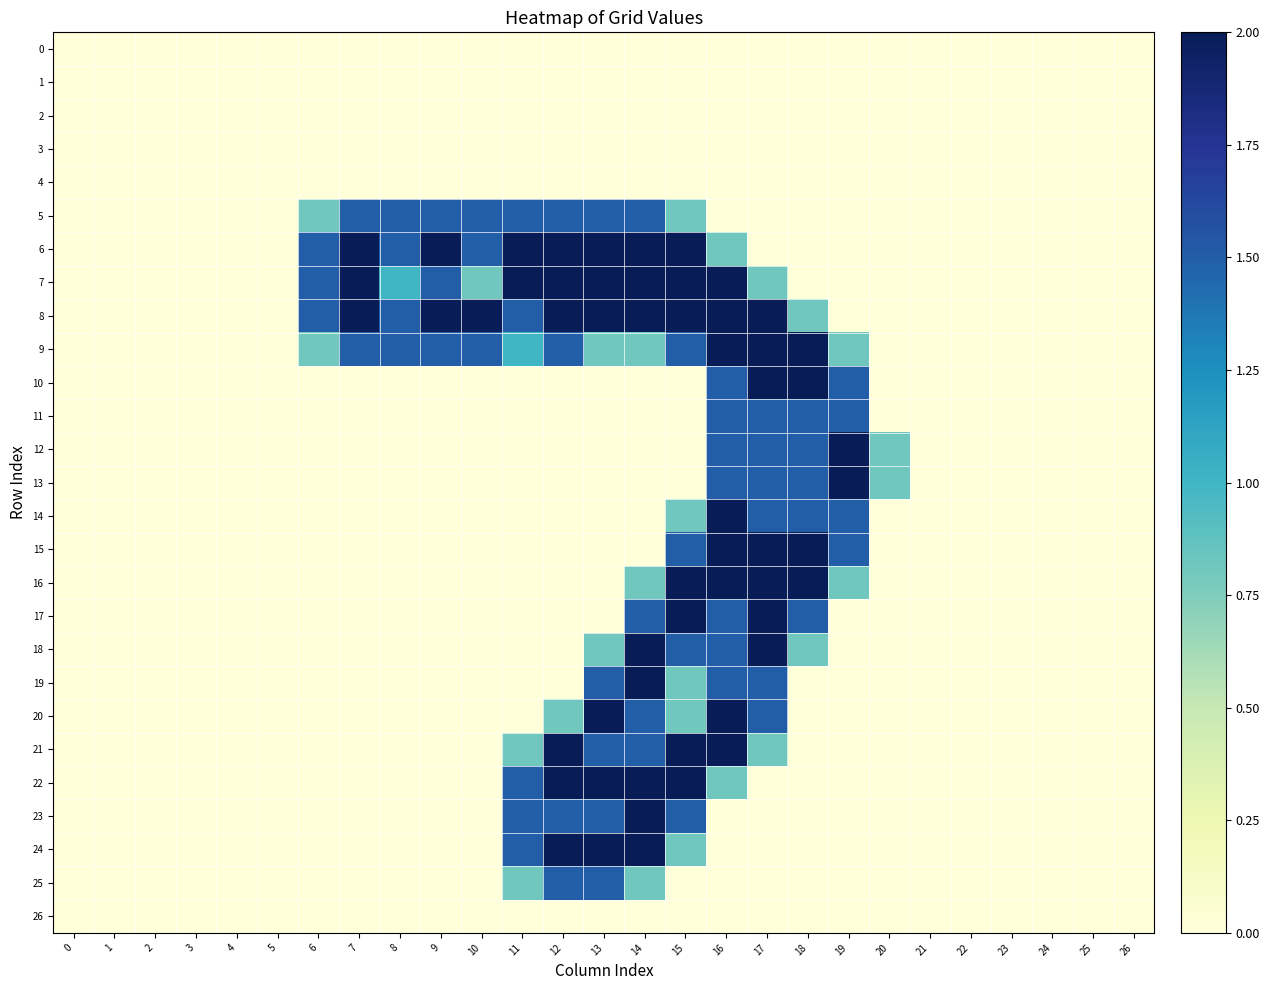

Which series changed the most between 8 and 26?

5